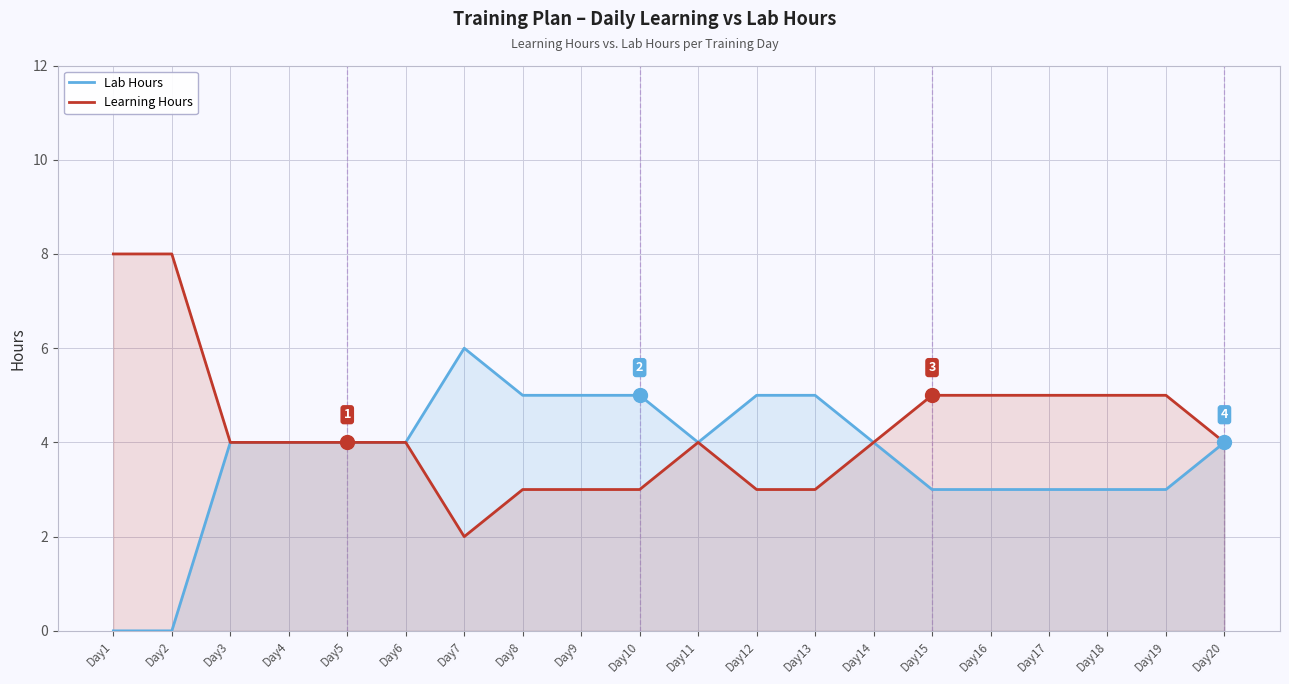

How many lines are shown in the chart?

2